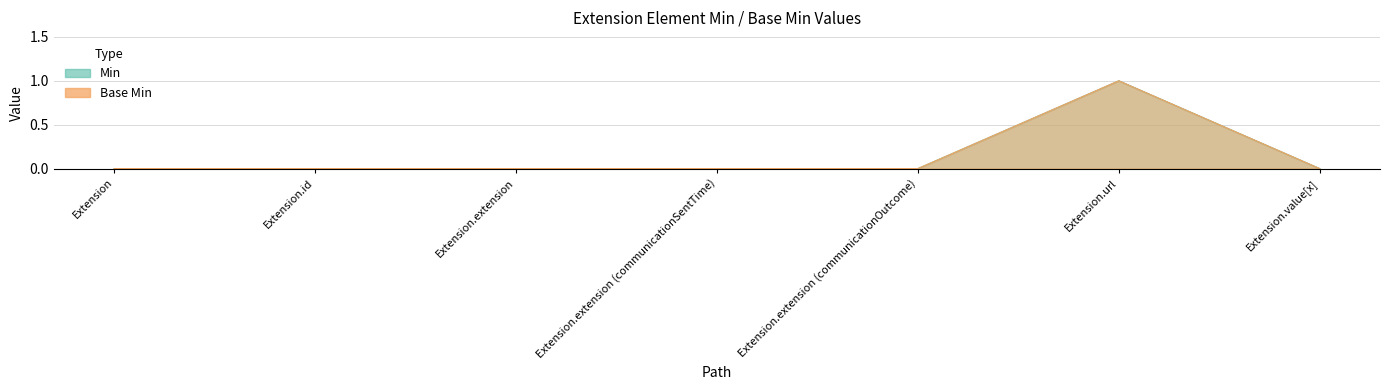

Reading left to right, list all the values displayed in this chart.

Min: 0	0	0	0	0	1	0
Base Min: 0	0	0	0	0	1	0